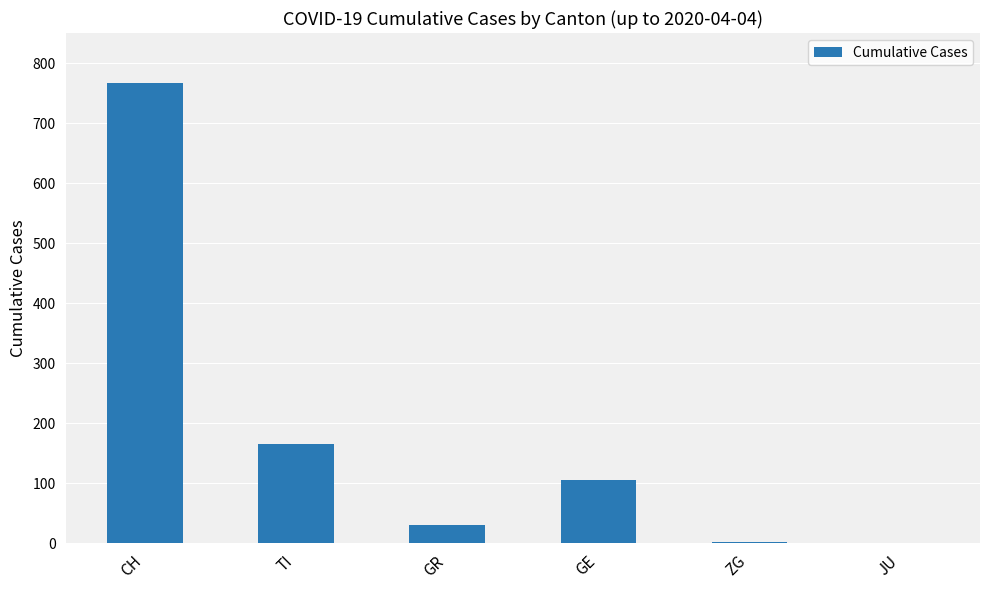

At which label is the value closest to 383?

TI